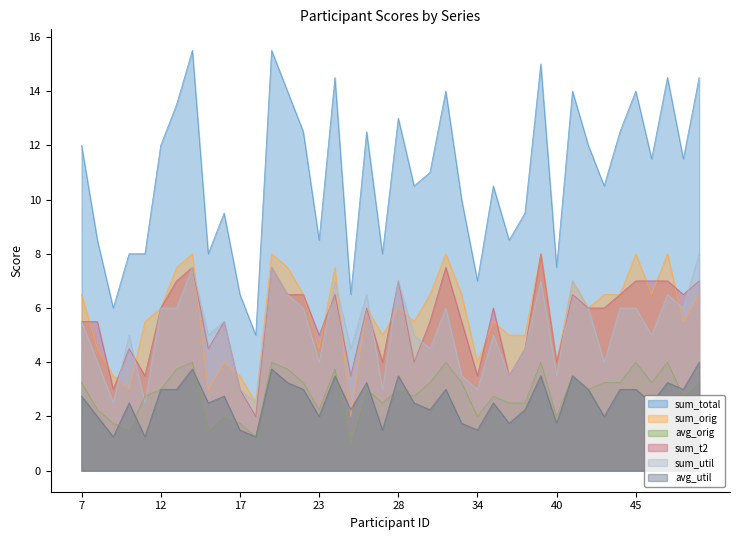

Where is avg_orig nearest to the value 2?

16